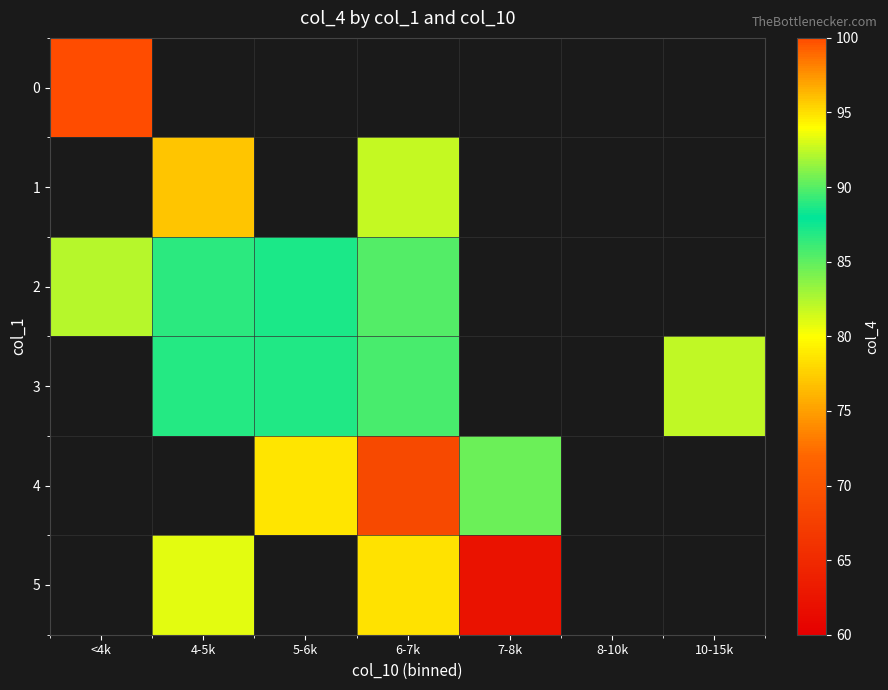

How many positive values does the 1 series have?

2